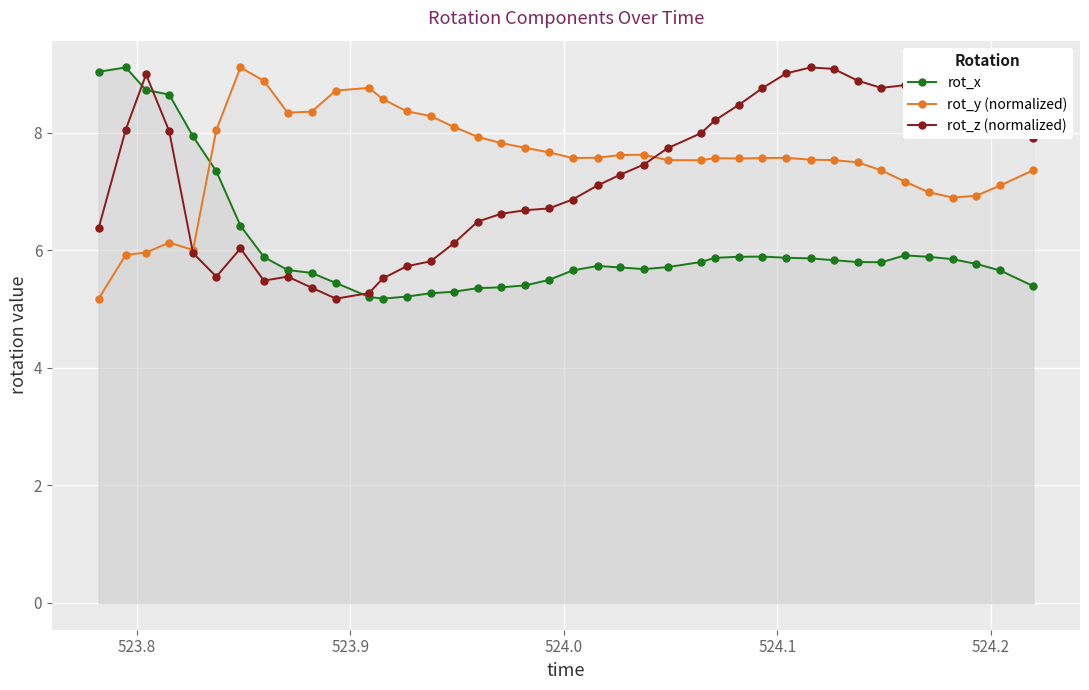

Which series has the largest total across all categories?

rot_y (normalized)